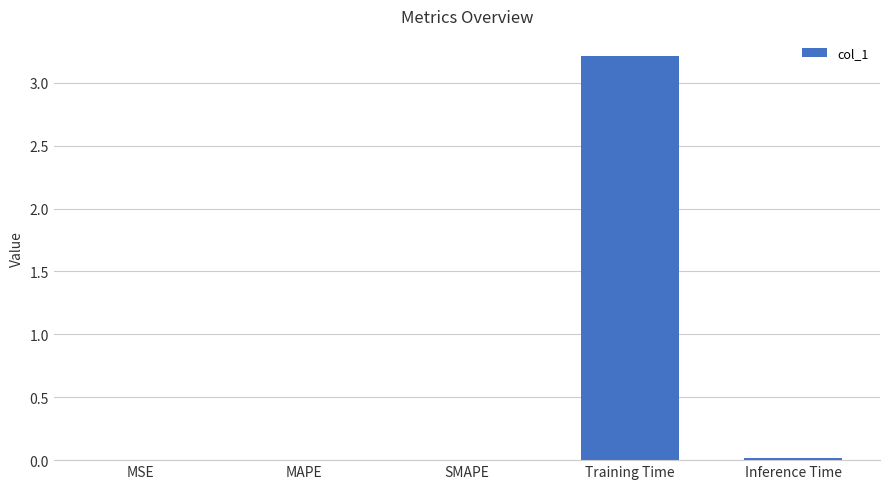

What is the sum of all values?

3.2